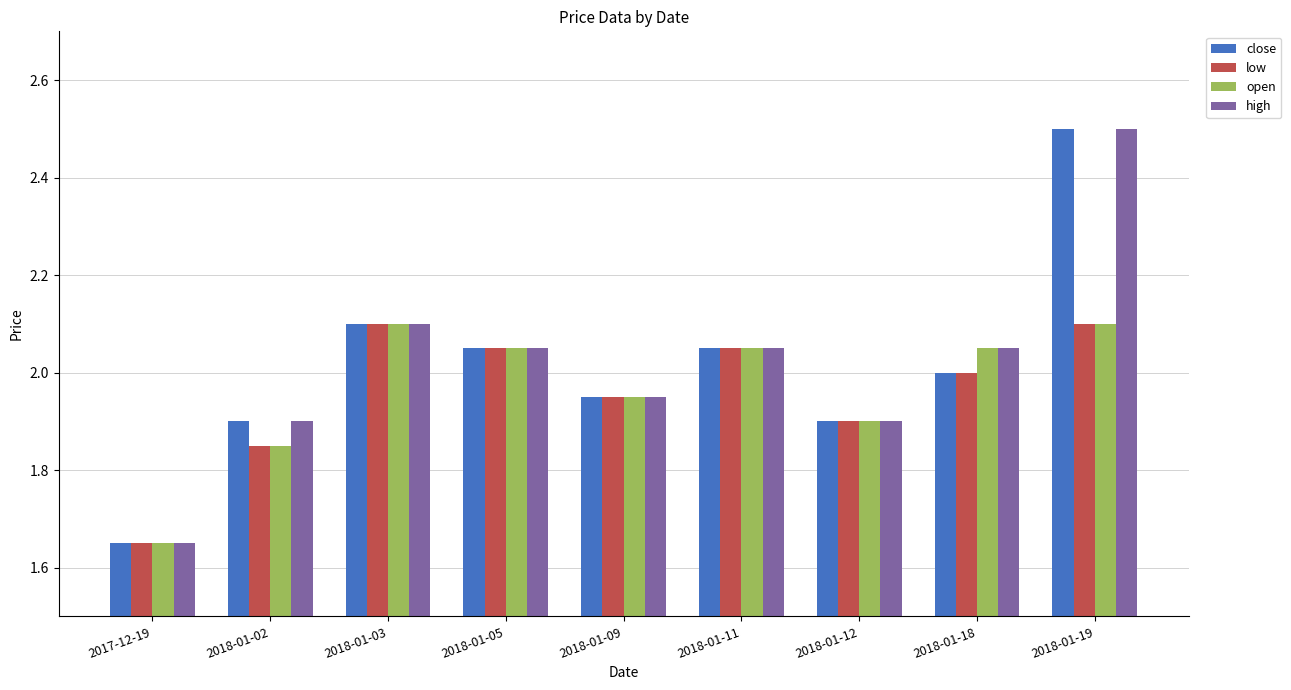

Where does the high series first go above 2?

2018-01-03